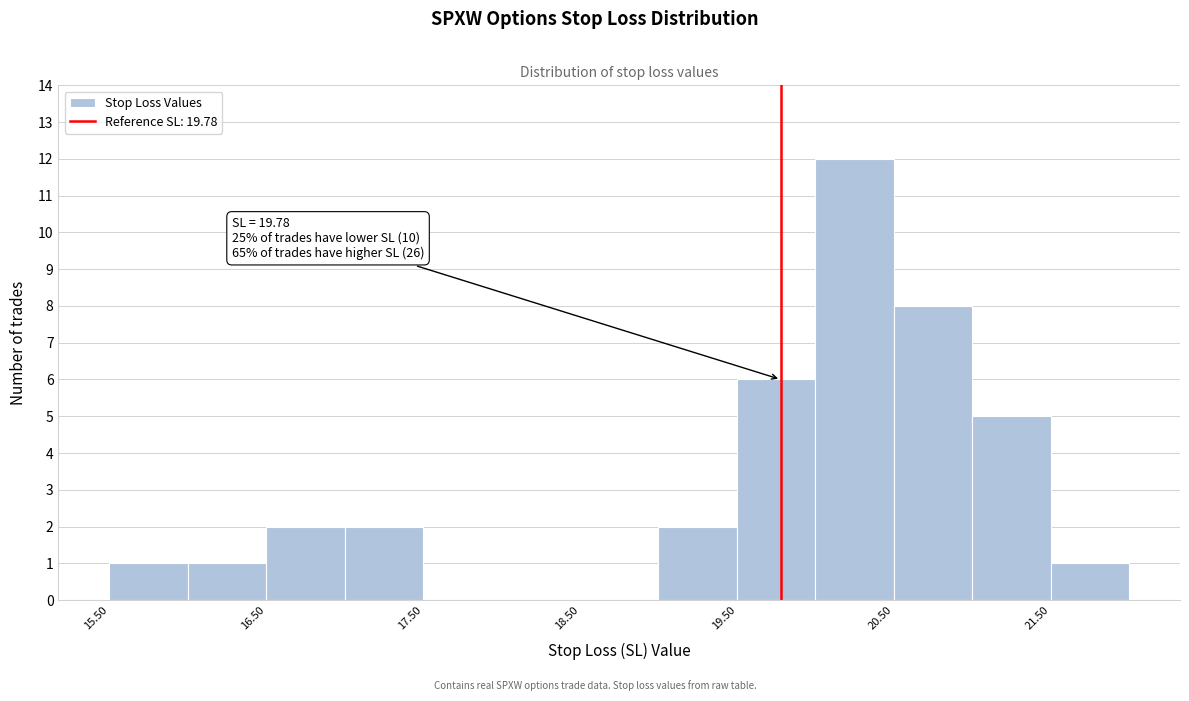

Over which range of the x-axis is the bar tallest?

20.0 to 20.5